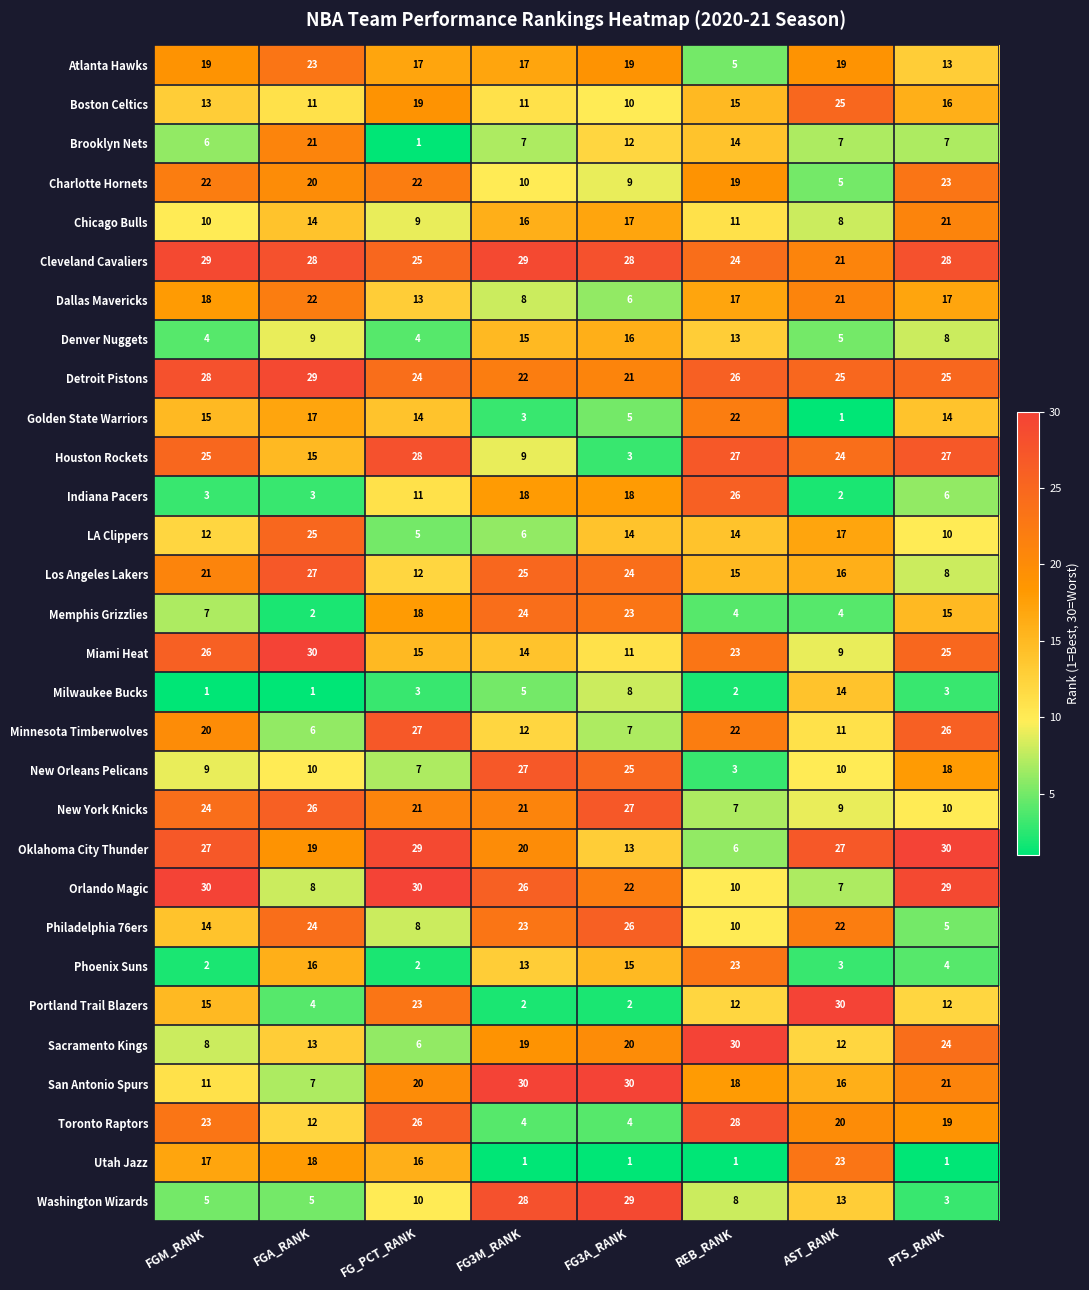

Read the San Antonio Spurs value at AST_RANK.

16